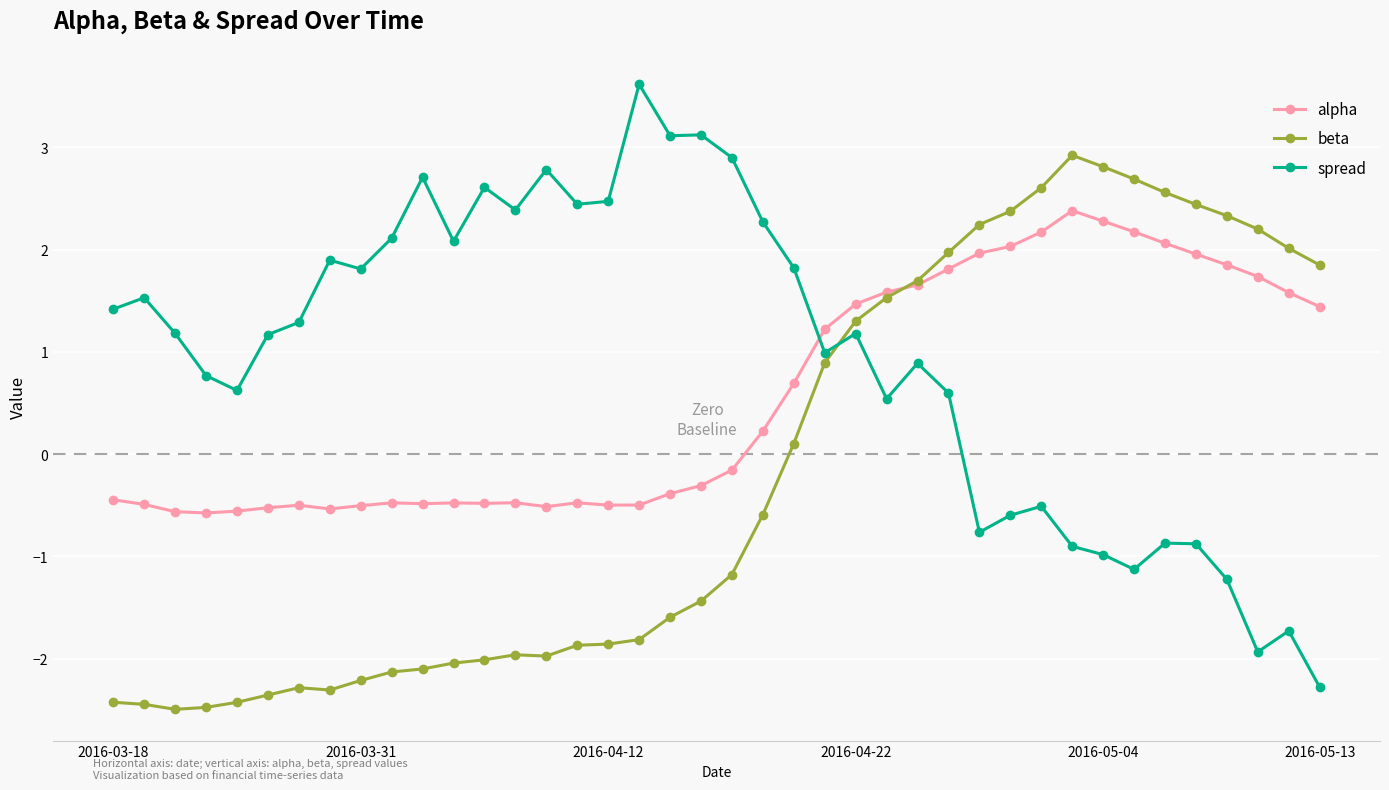

What is the minimum value shown in the chart?

-2.5